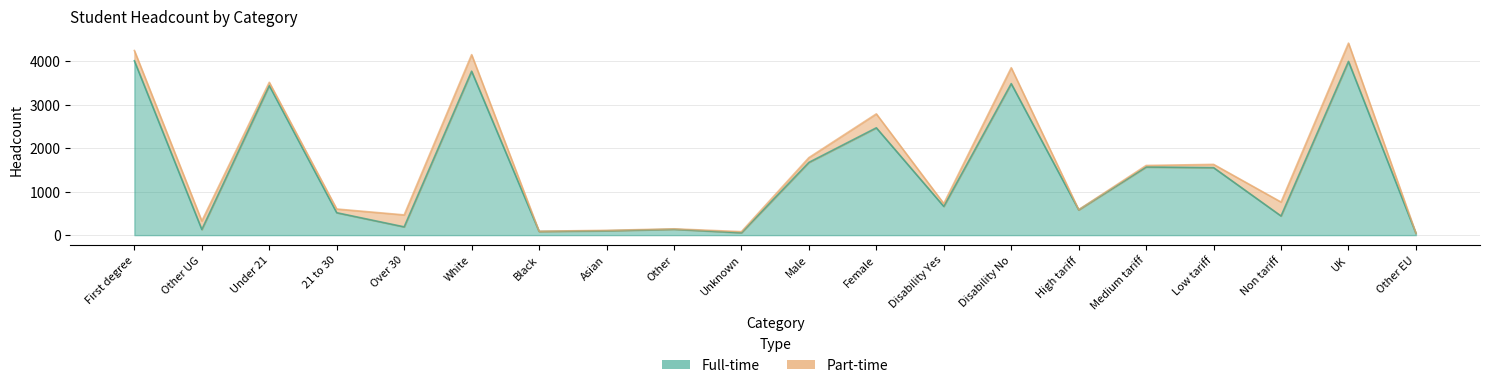

How many data points are above 660?

9